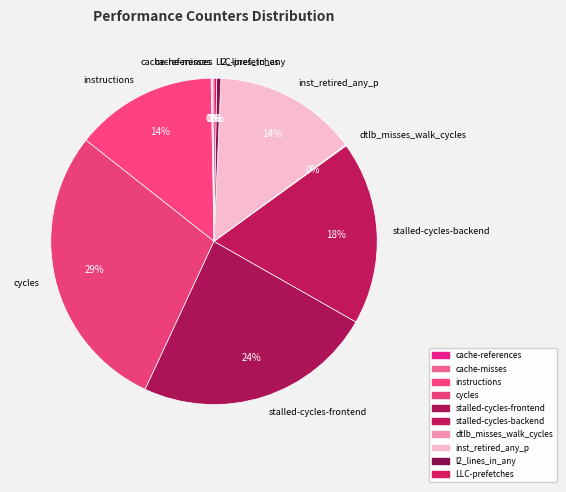

Approximately how many times larger is the value at stalled-cycles-frontend compared to l2_lines_in_any?

56.8